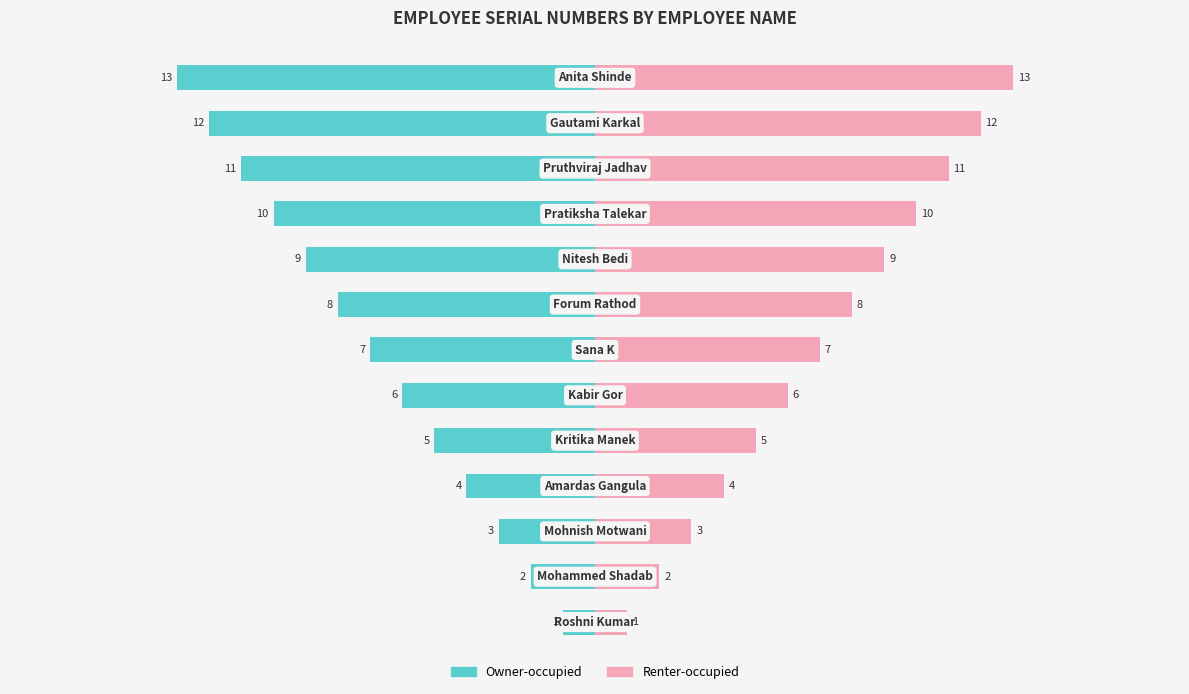

At how many categories does at least one series exceed 4?

9